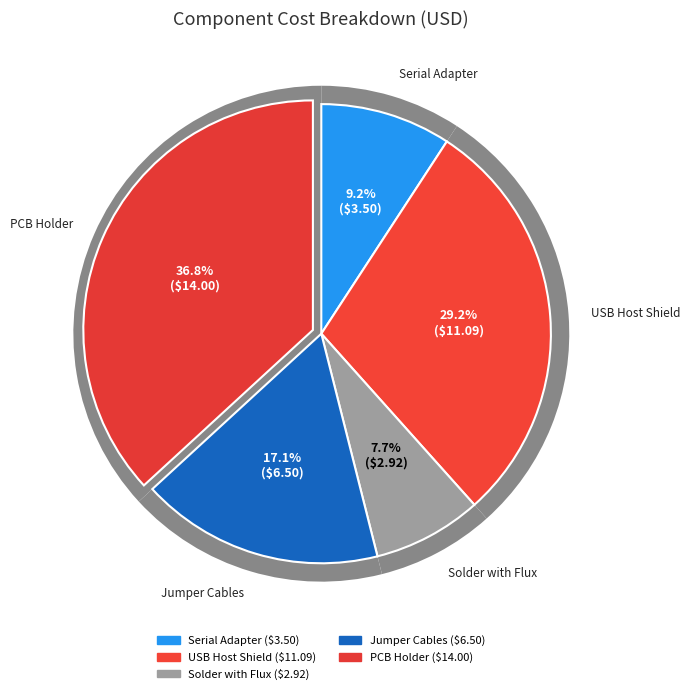

Does any single category account for the majority?

No